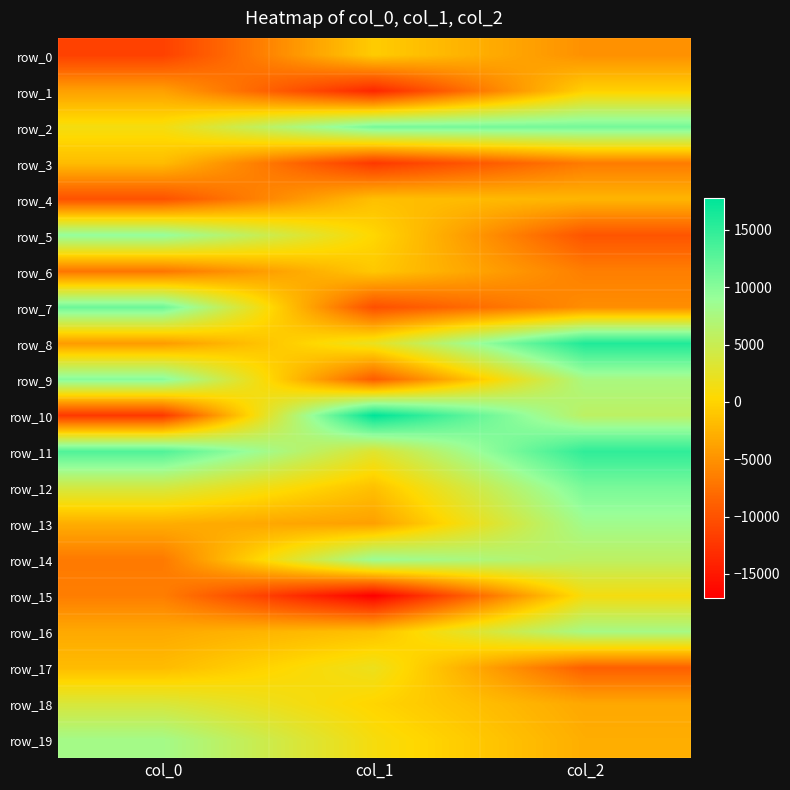

What is the sum of the row_16 values at col_2 and col_0?

4646.9